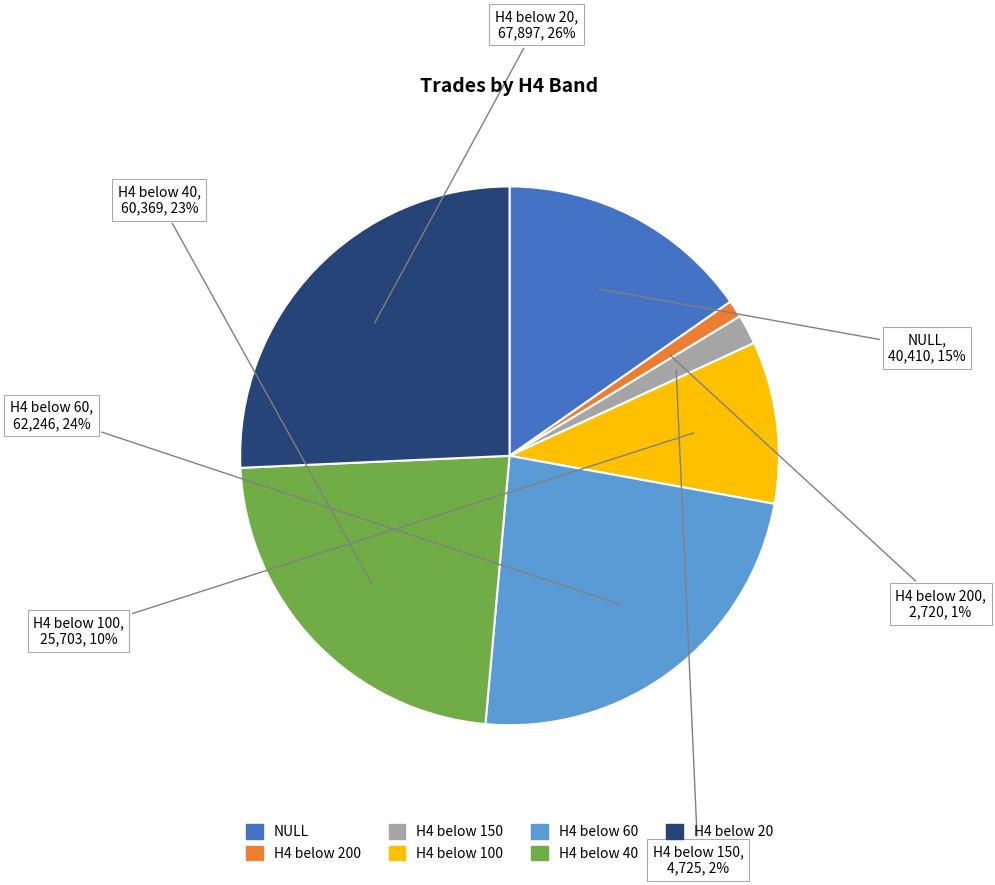

Is there any slice that represents more than half of the pie?

No